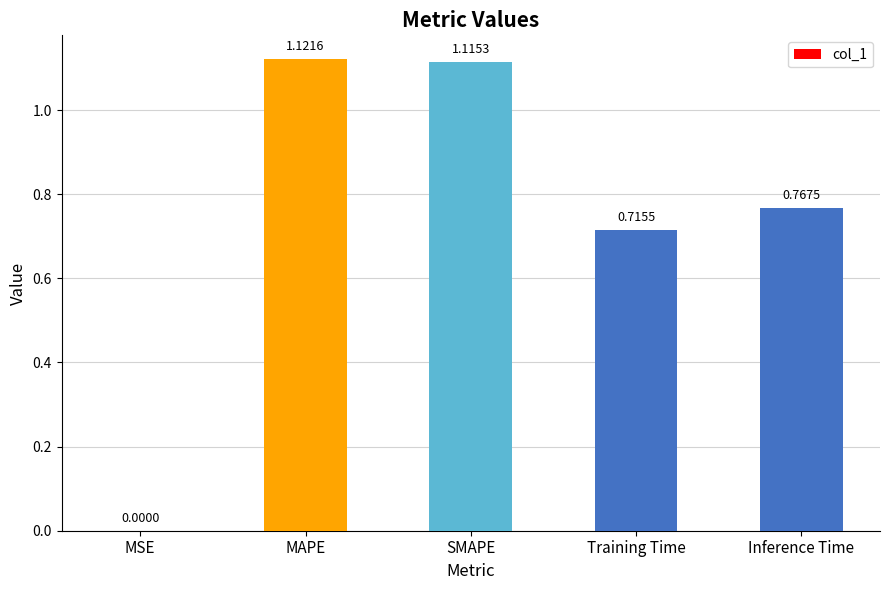

What is the change in value from SMAPE to Inference Time?

-0.3